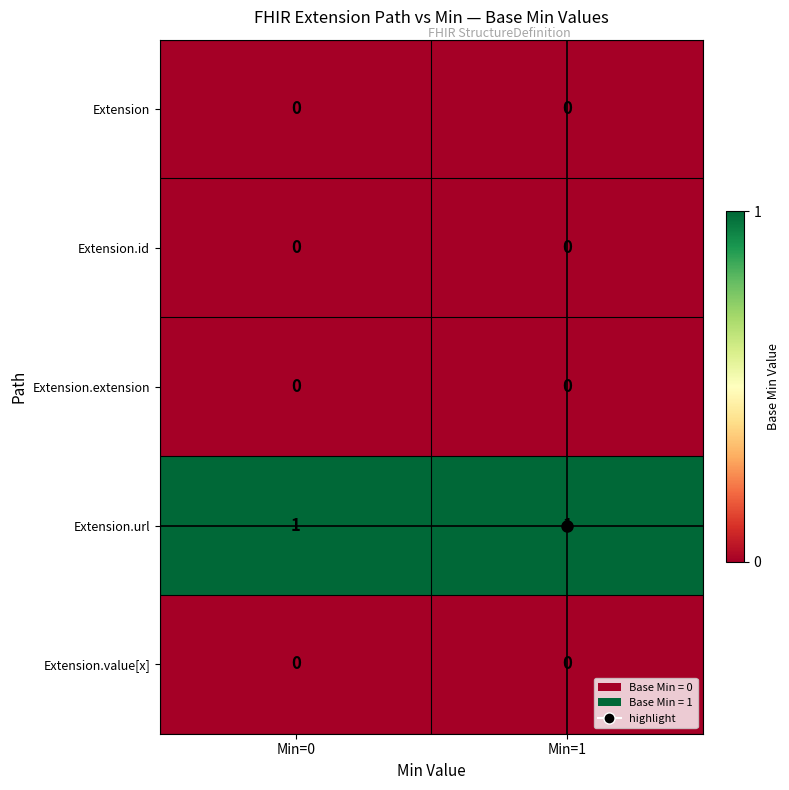

Count the number of data series in this chart.

5